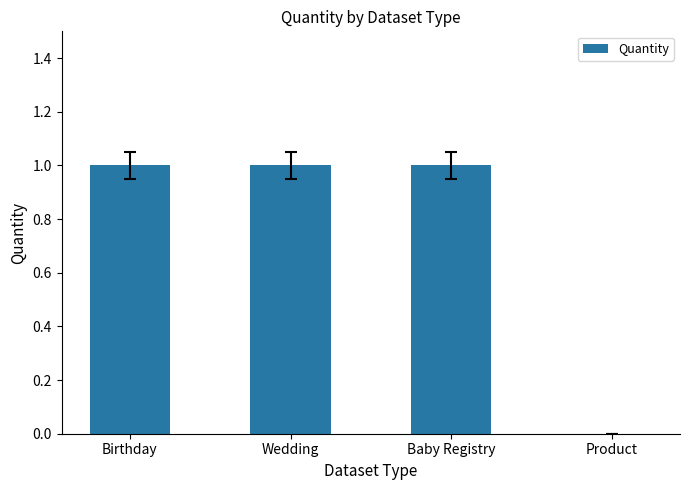

How many distinct data groups are displayed?

1